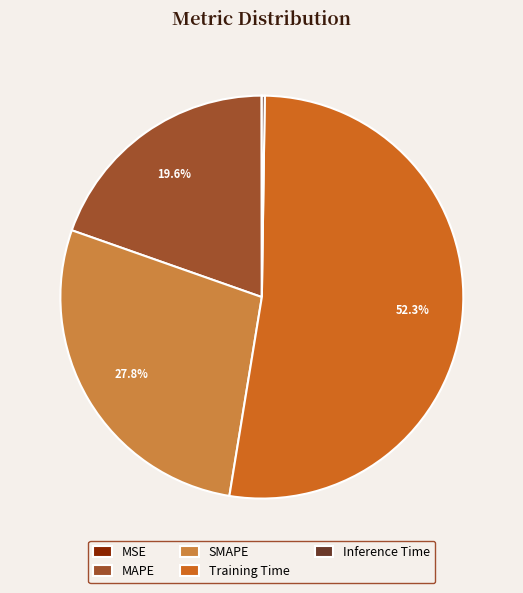

To the nearest percent, what percentage of the pie is Training Time?

52%